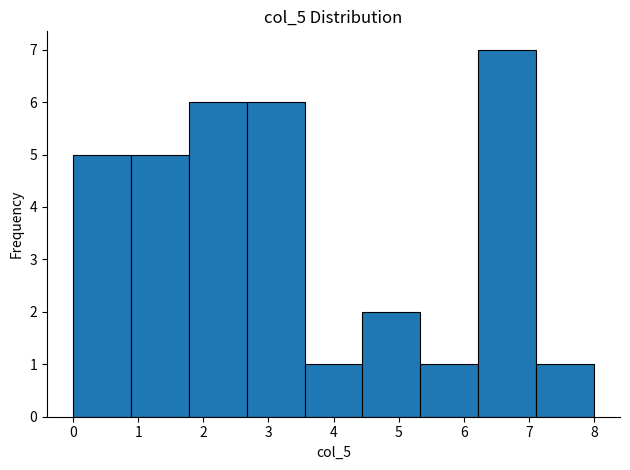

Over which range of the x-axis is the bar tallest?

6.2 to 7.1